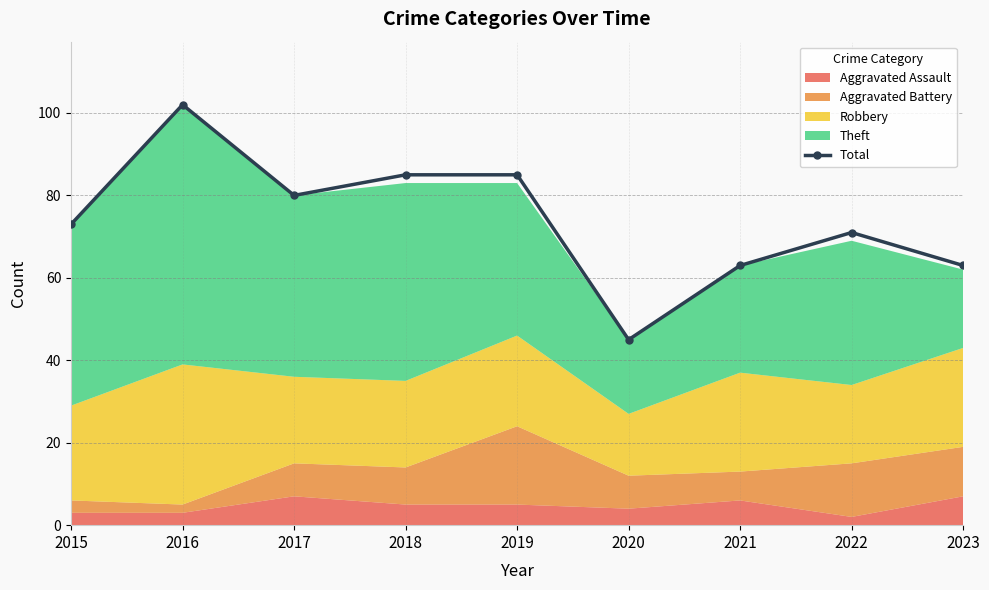

What is the average value?

74